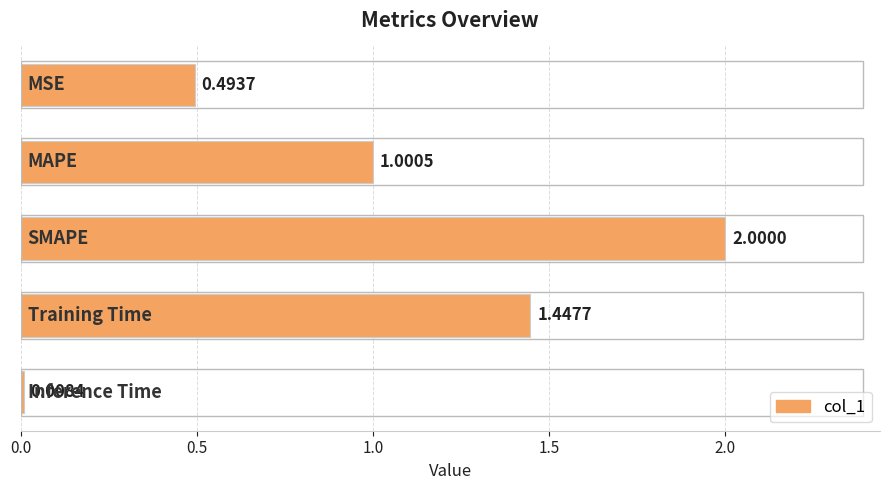

What is the average value?

1.0